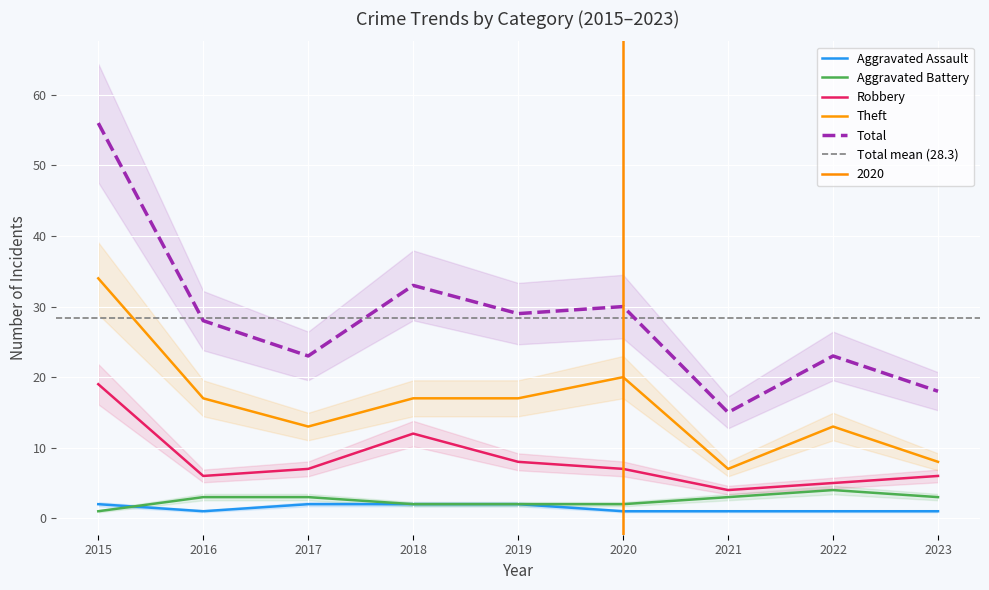

The value of Robbery at 2016 is 9. True or false?

False